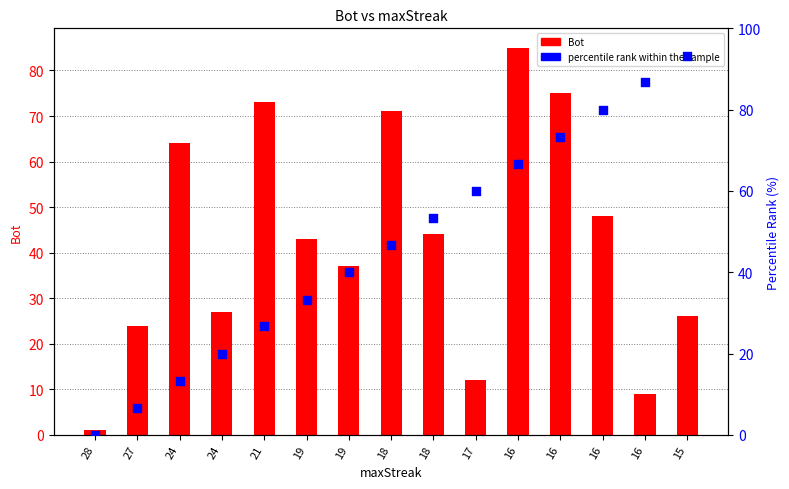

Which series has the largest total across all categories?

percentile rank within the sample